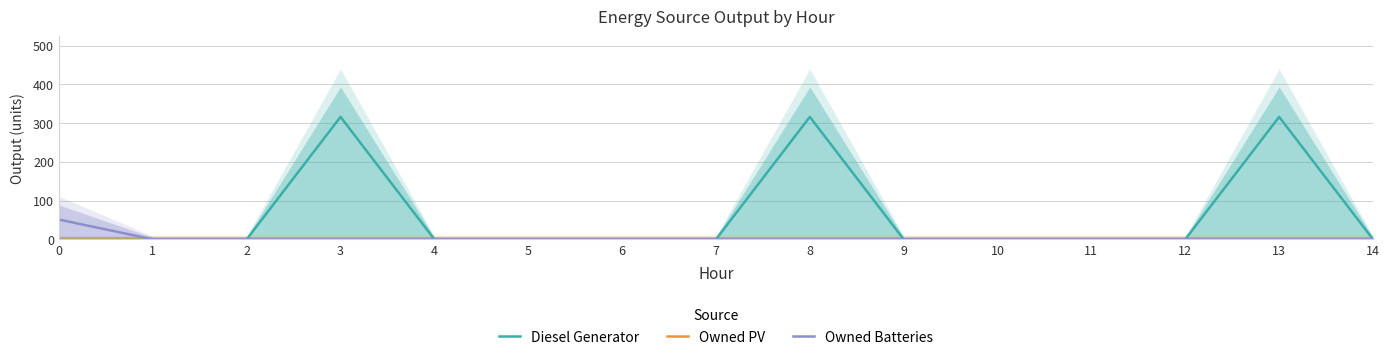

List the labels in order of Diesel Generator value, largest first.

3, 8, 13, 0, 1, 2, 4, 5, 6, 7, 9, 10, 11, 12, 14